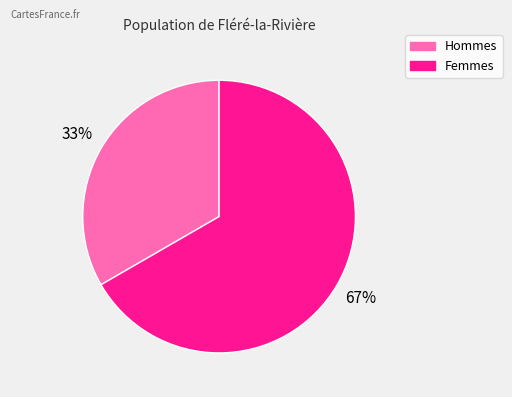

Approximately how many times larger is the value at Femmes compared to Hommes?

2.0